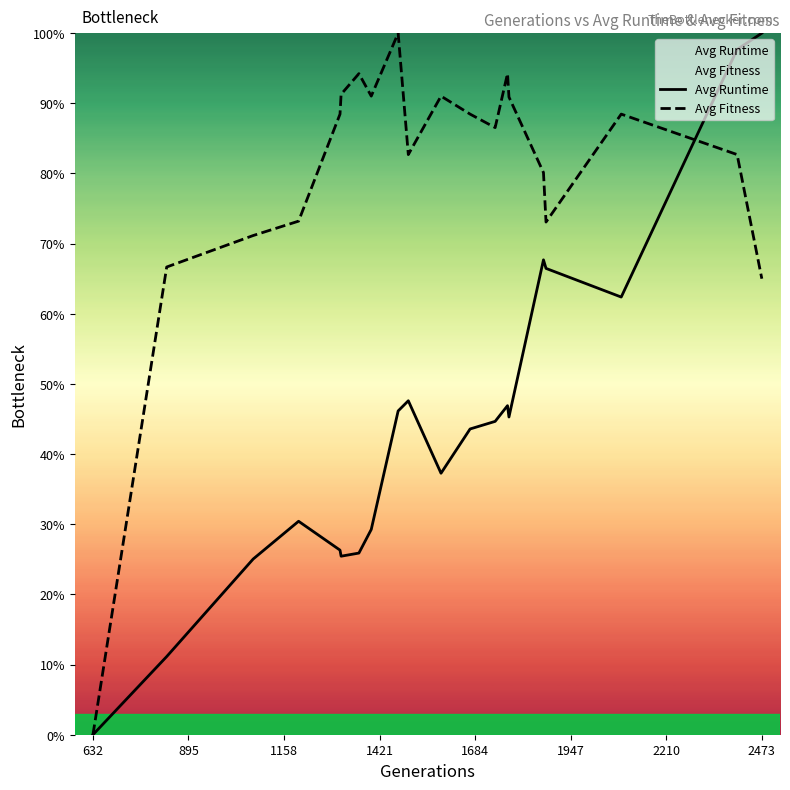

The value of Avg Runtime at 2473 is 141.1. True or false?

False